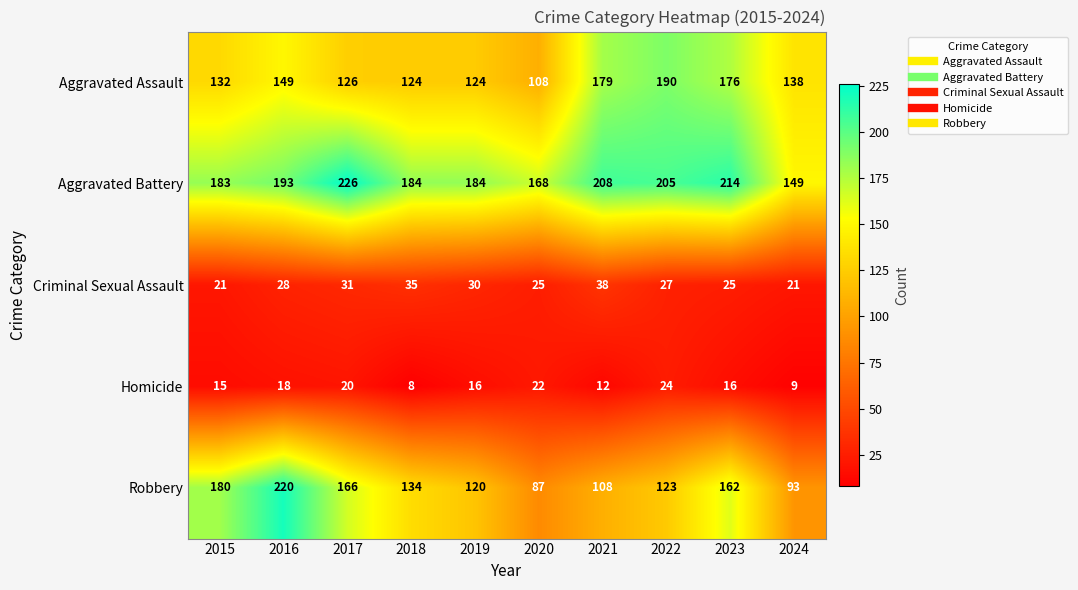

Which series has the largest total across all categories?

Aggravated Battery